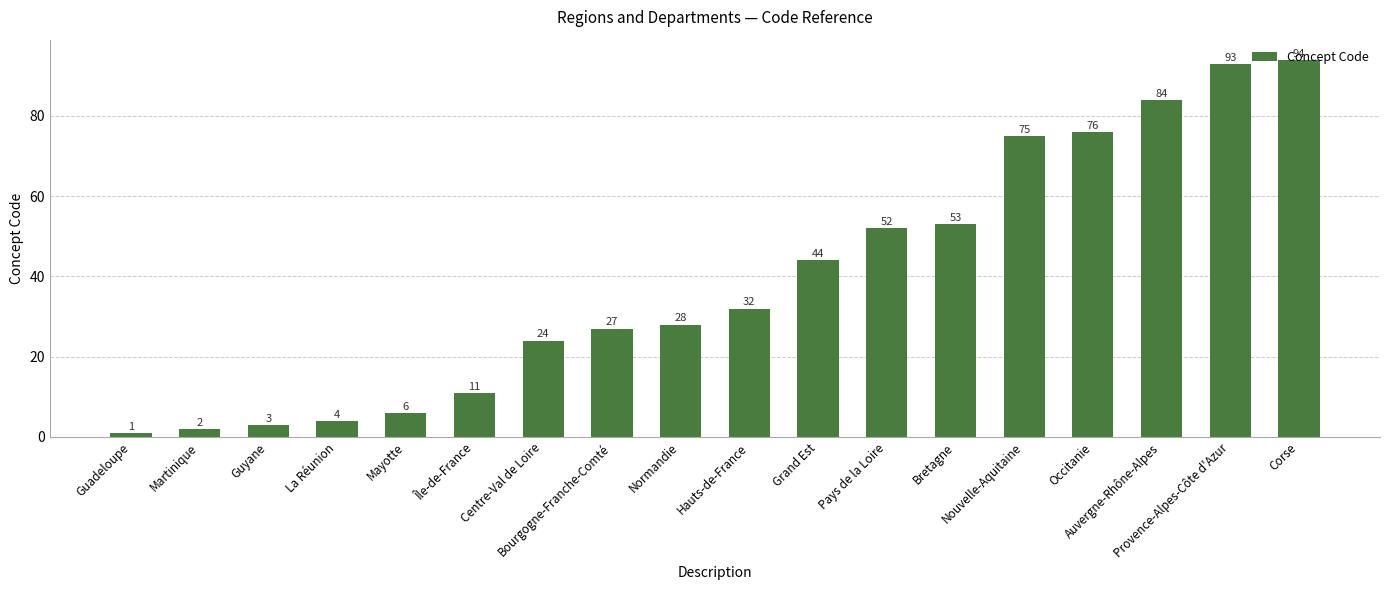

How many bars are there in total?

18